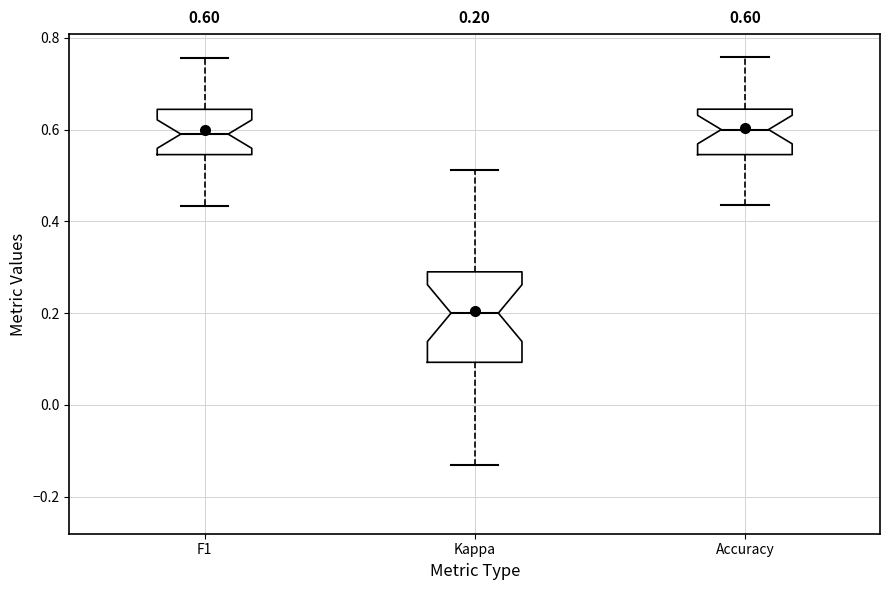

Comparing the boxes themselves (not the whiskers), which one is the tallest?

Kappa